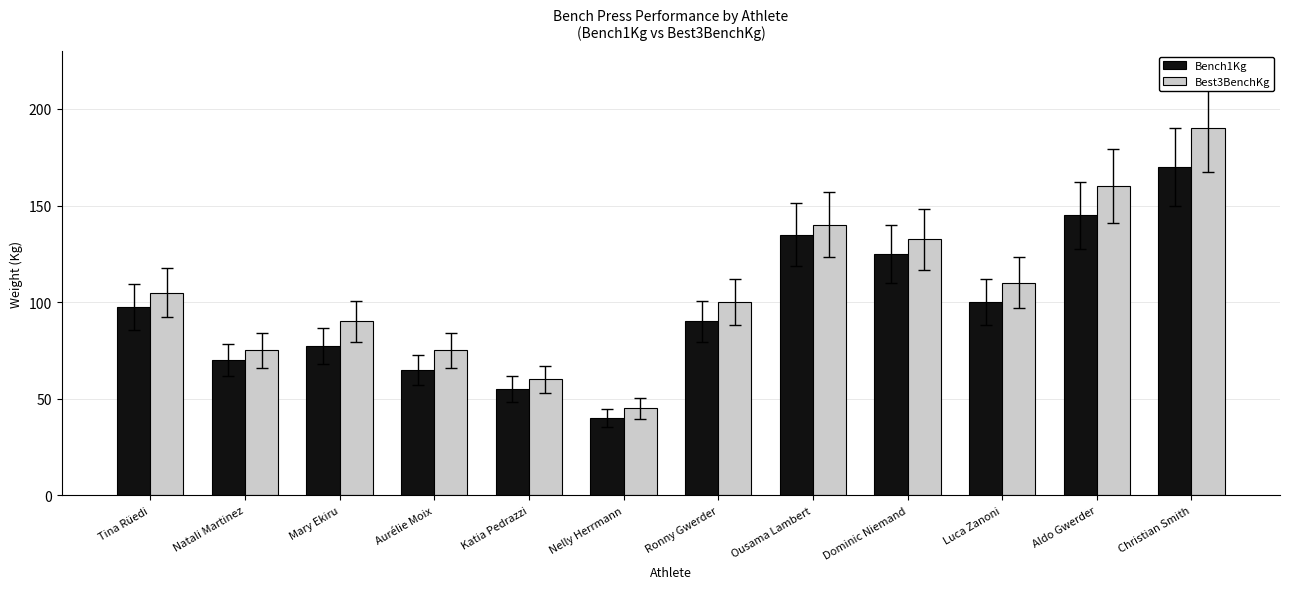

What is the difference between the Best3BenchKg values at Mary Ekiru and Christian Smith?

100.0